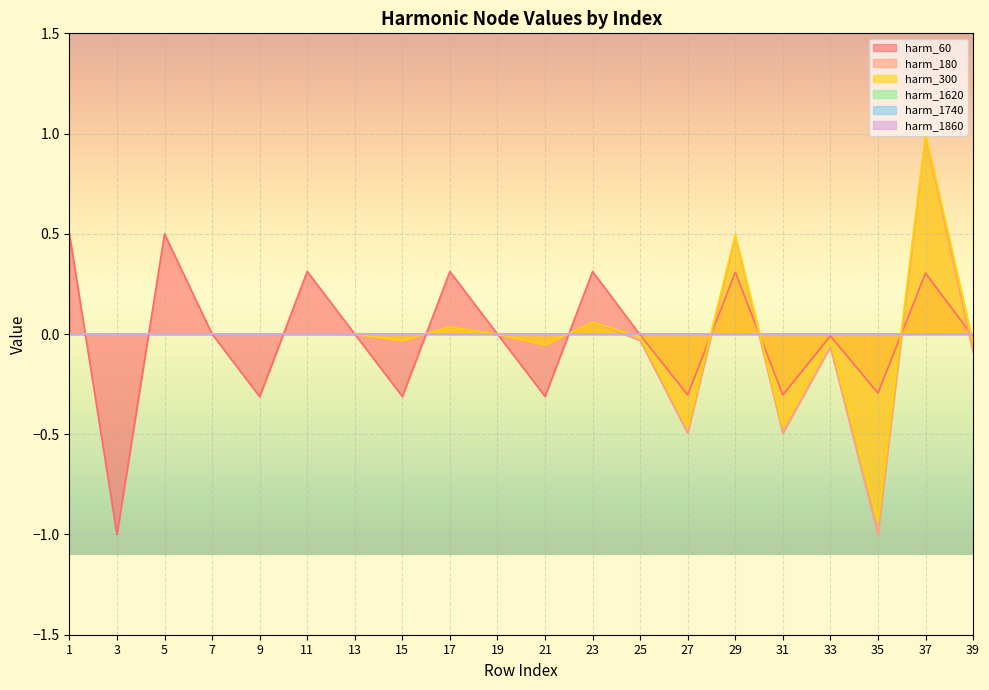

How many interior local peaks does the node_832.2_harmonico_180 series have?

7